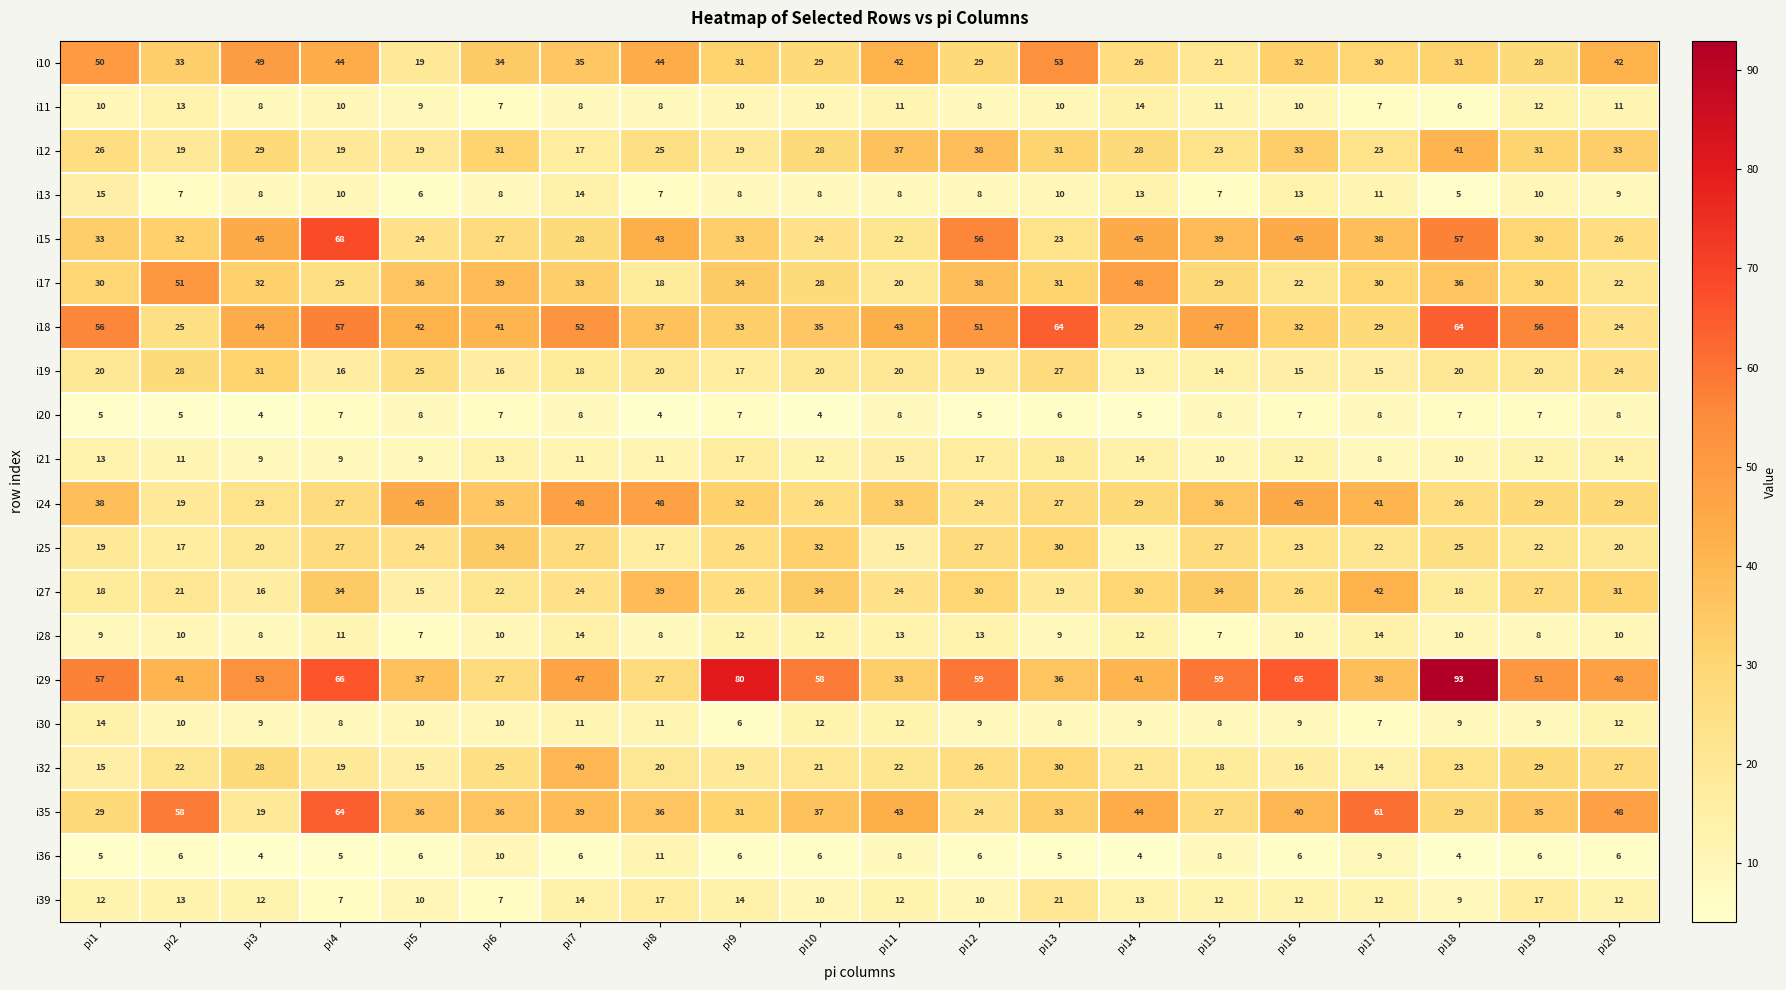

Which series has the widest spread of values?

i29